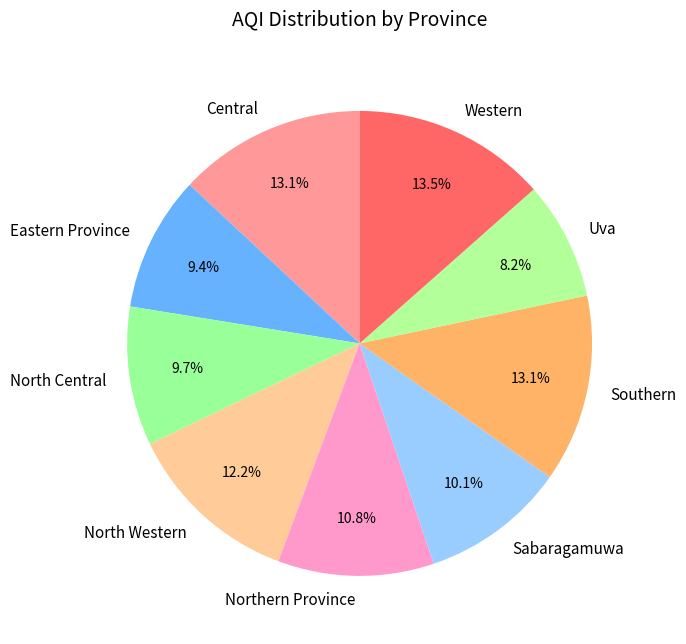

Combined, do Uva and Eastern Province account for over 50%?

No